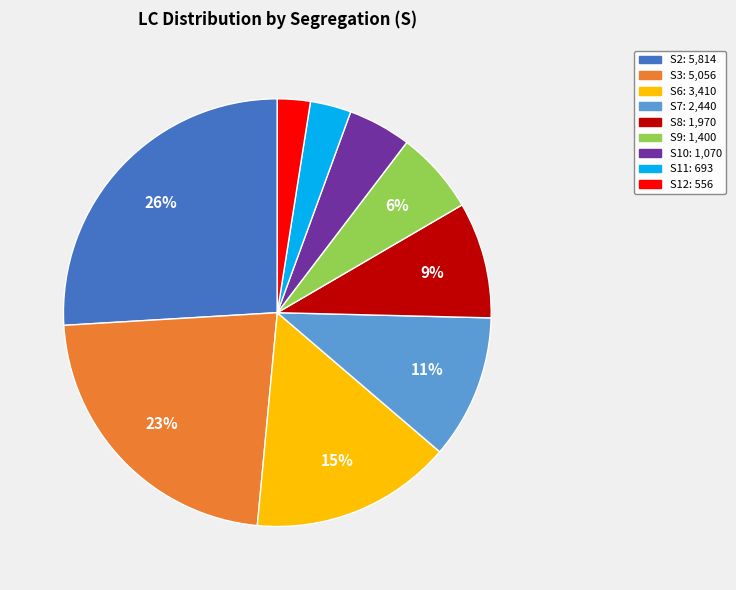

To the nearest percent, what is the average slice percentage?

11%